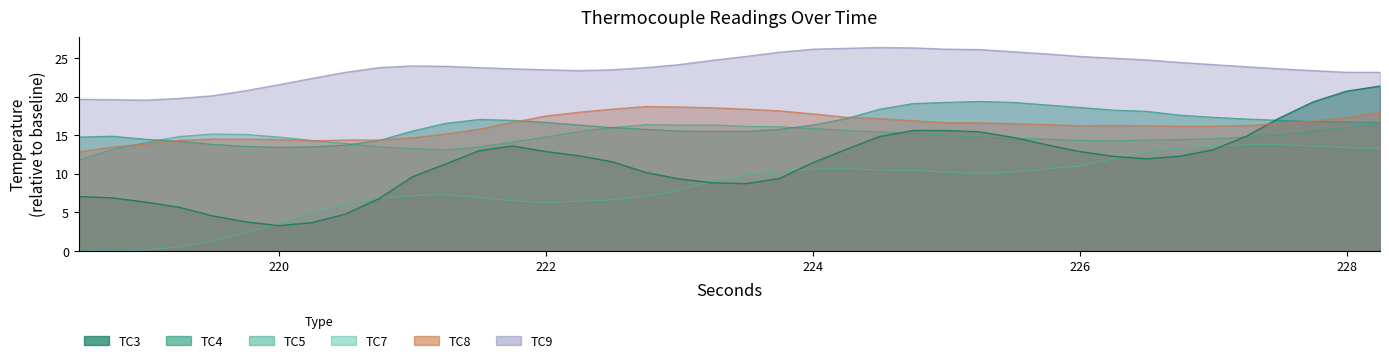

True or false: TC9 and TC7 cross at least once.

False